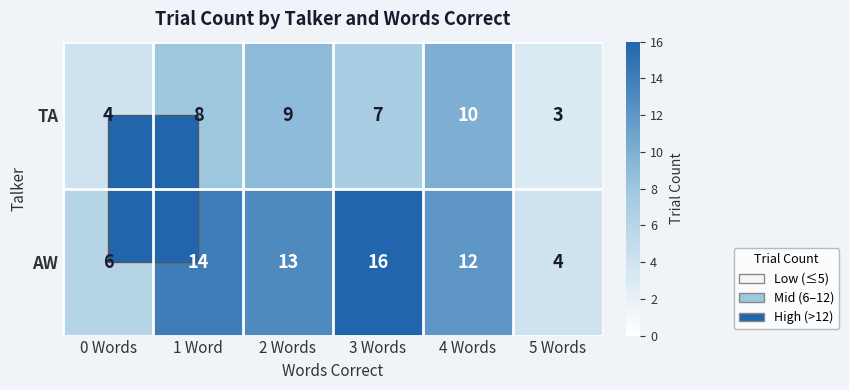

Is the value of TA at 2 Words greater than the value of AW at 5 Words?

Yes